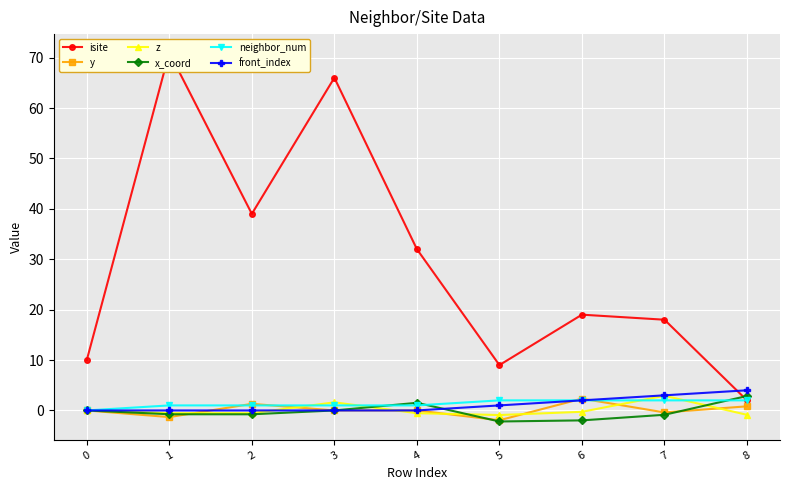

Where is neighbor_num nearest to the value 1?

1